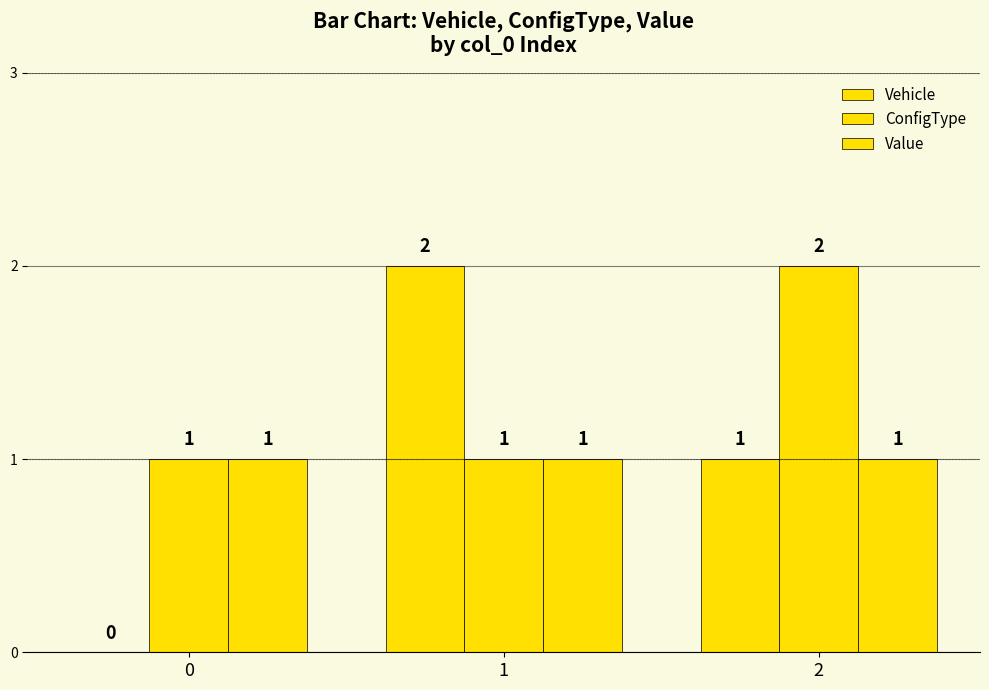

Rank the series at 1 from highest to lowest value.

Vehicle, ConfigType, Value